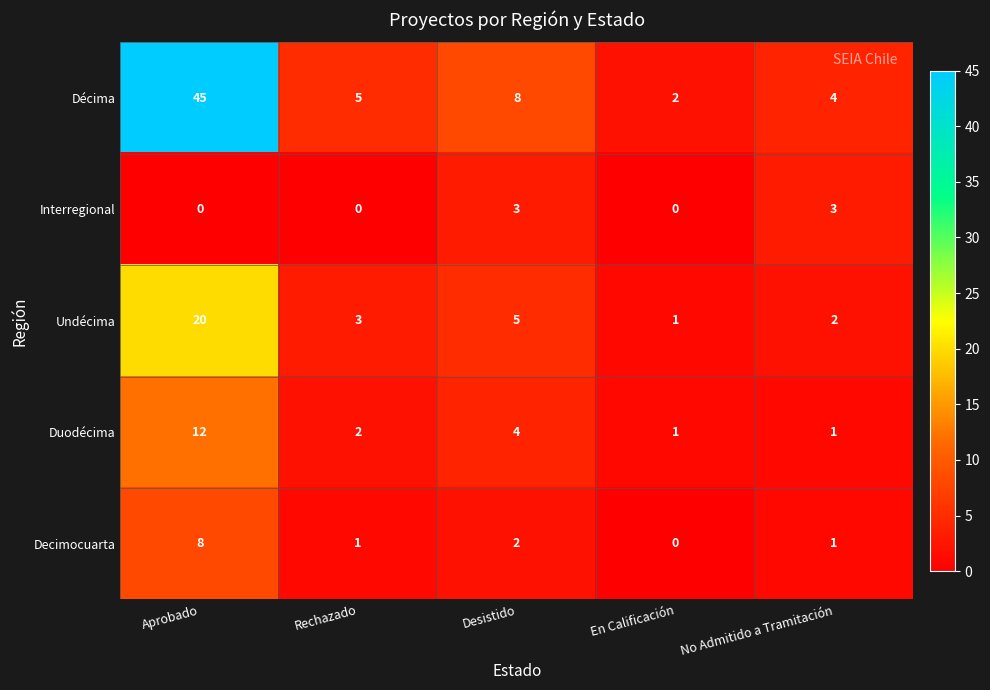

Rank the series at Rechazado from highest to lowest value.

Décima, Undécima, Duodécima, Decimocuarta, Interregional